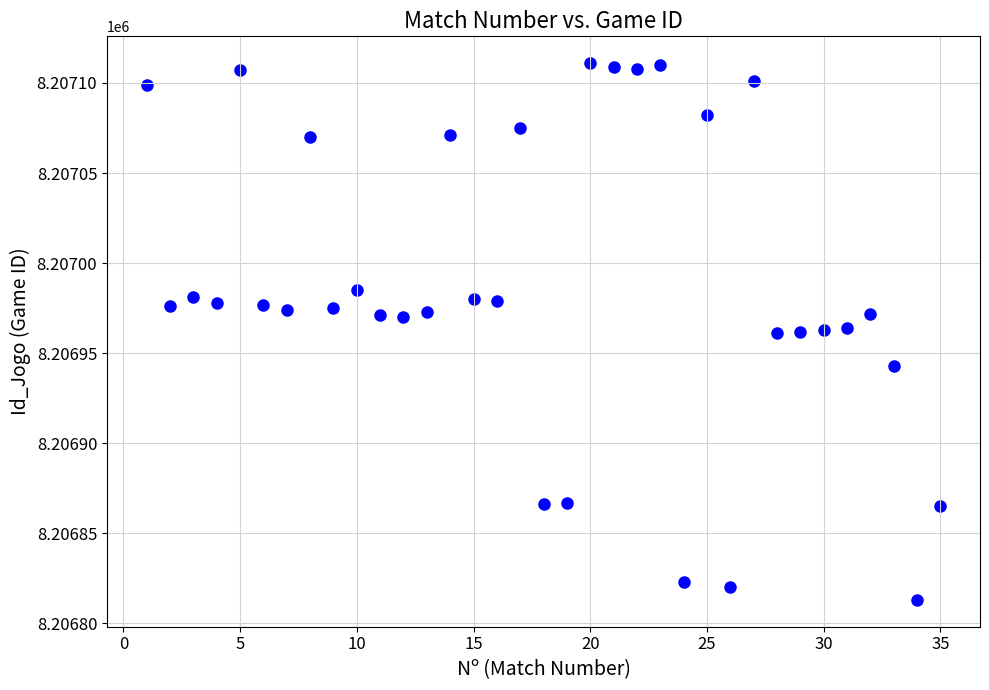

What is the range of X values (max minus min)?

34